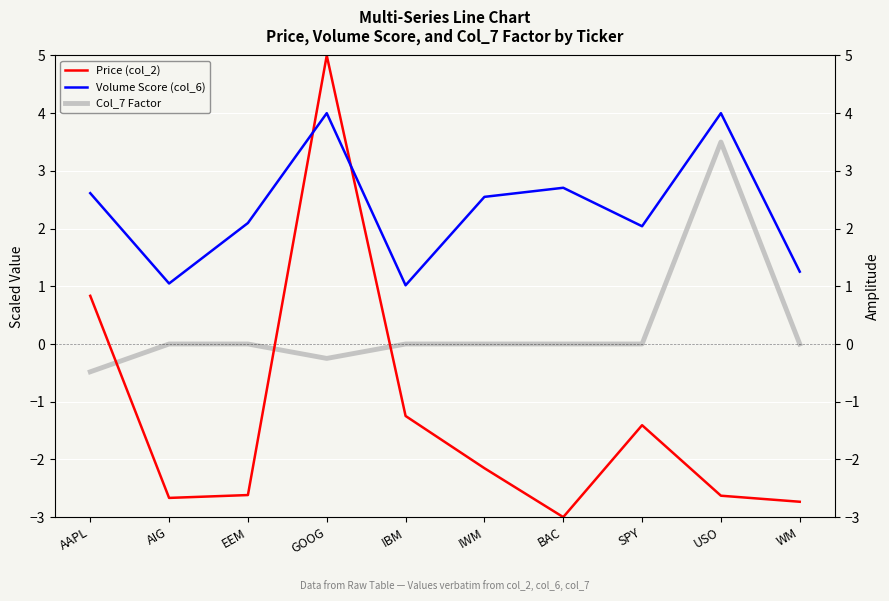

Reading right to left, extract all data points from this chart.

Price (col_2): -2.7	-2.6	-1.4	-3.0	-2.2	-1.2	5.0	-2.6	-2.7	0.8
Volume Score (col_6): 1.3	4.0	2.0	2.7	2.5	1.0	4.0	2.1	1.0	2.6
Col_7 Factor: 0.0	3.5	0.0	0.0	0.0	0.0	-0.2	0.0	0.0	-0.5